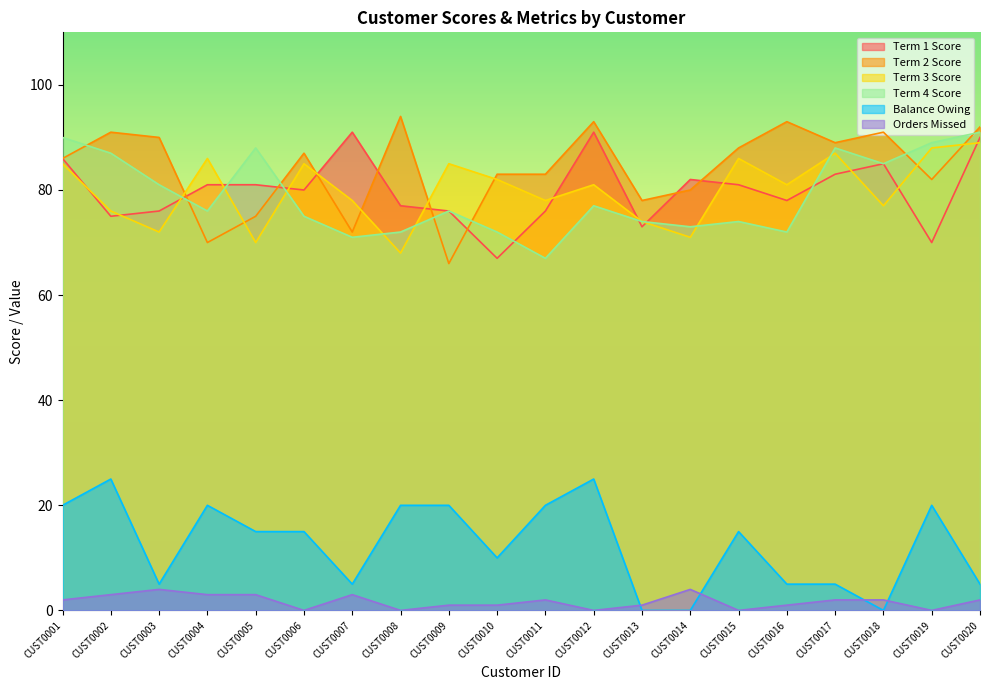

What is the average value of the Term 4 Score series?

79